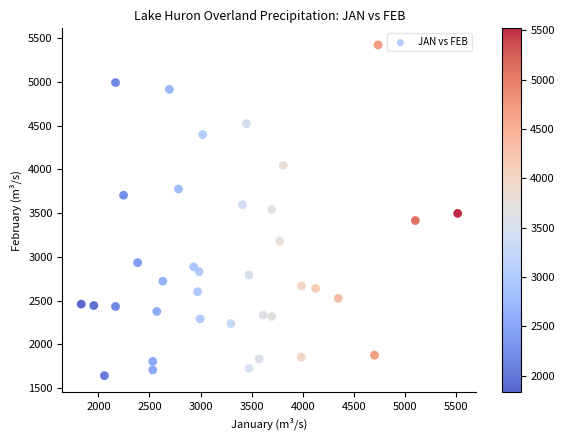

What is the range of Y values (max minus min)?

3787.2